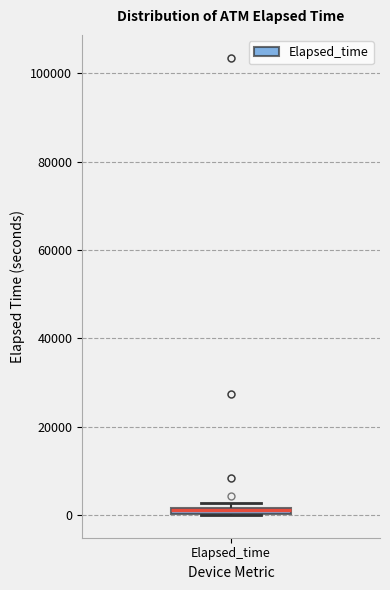

Where is the upper edge of the box for Elapsed_time on the y-axis? The values are not printed on the chart, so give them approximately, as read against the axis.

2000